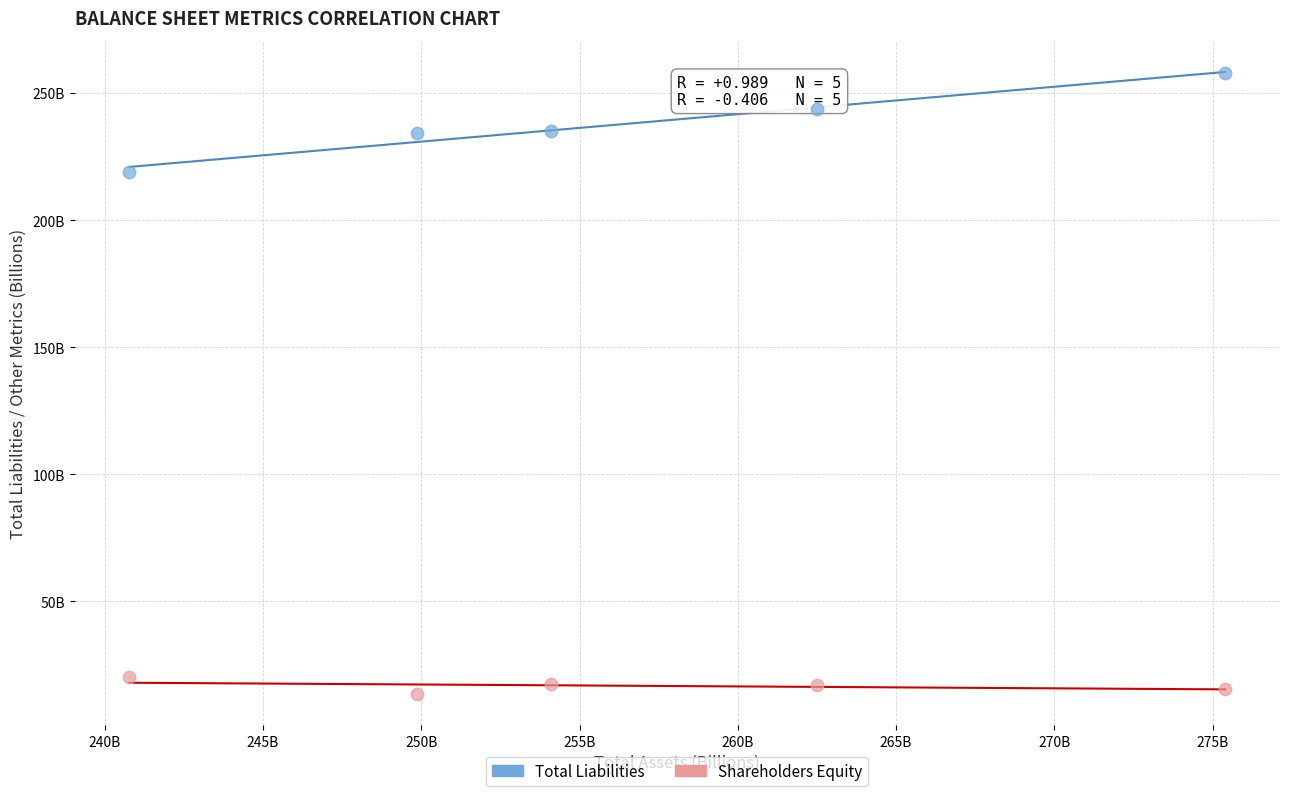

Which series contains the lowest Y value?

Shareholders Equity